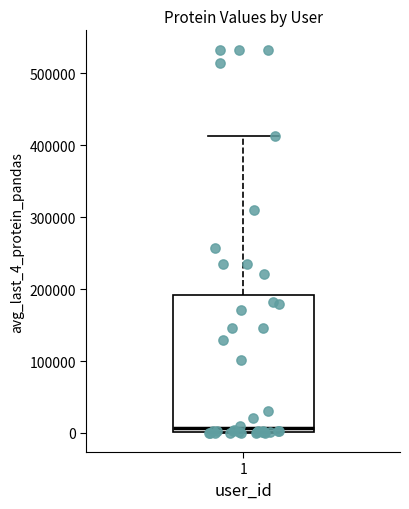

Transcribe this box plot: give where the median line is, the range the box spans, and where the two whiskers end, as read against the y-axis. The values are not printed on the chart, so give them approximately, as read against the axis.

median 10000, box 0 to 190000, whiskers 0 to 410000